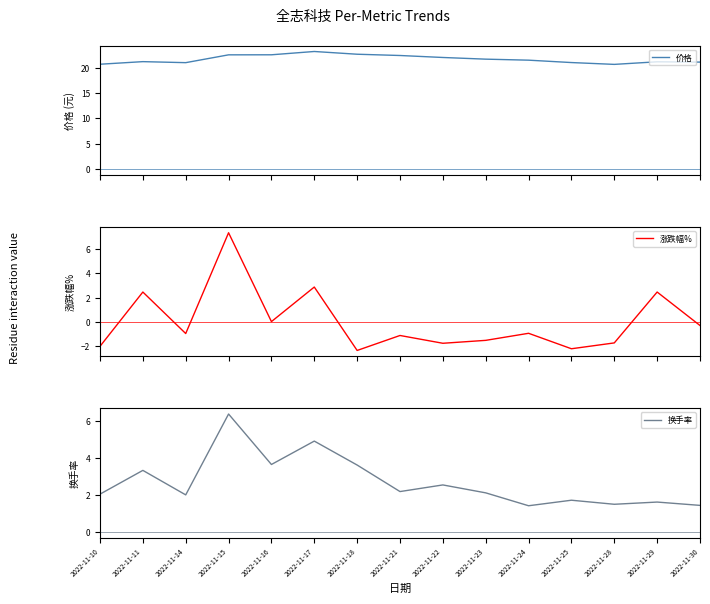

True or false: 涨跌幅% and 价格 intersect in this chart.

False